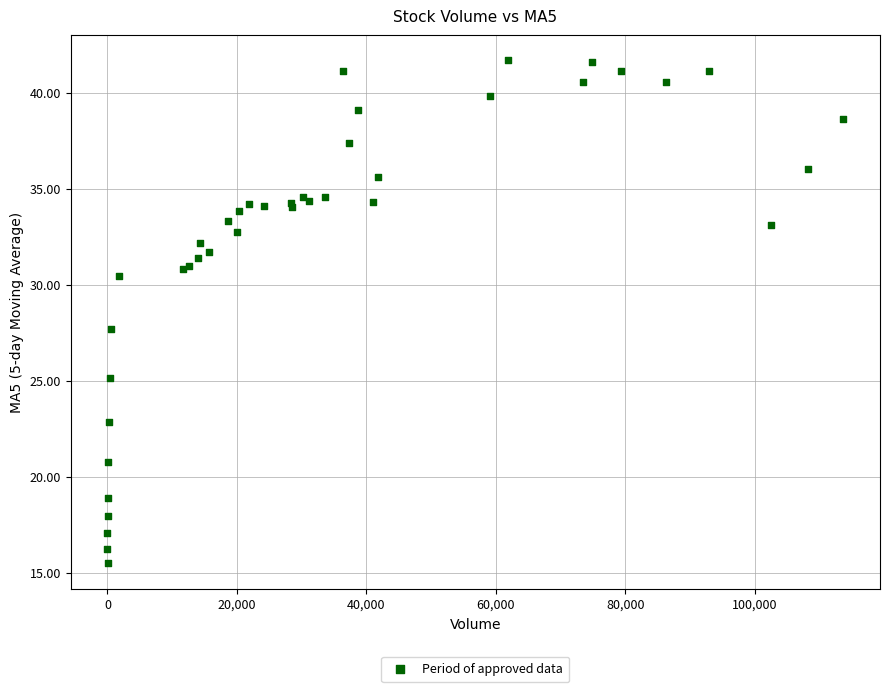

What Y value in the scatter plot is closest to 28?

27.7